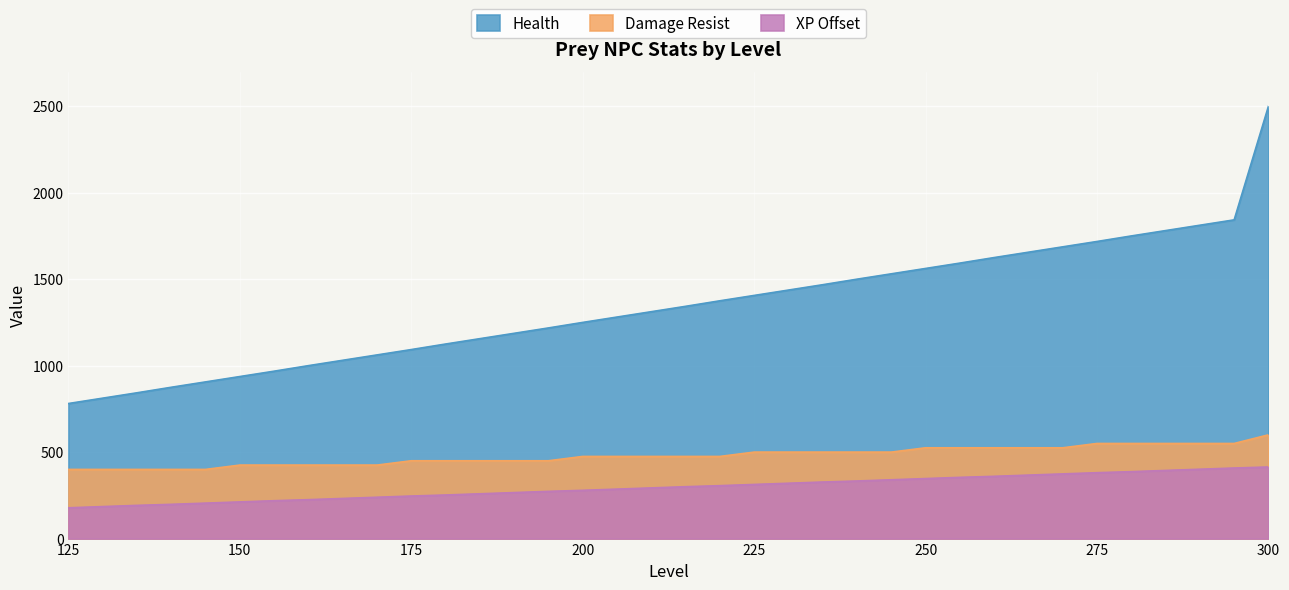

The value of Health at 300 is 1115. True or false?

False